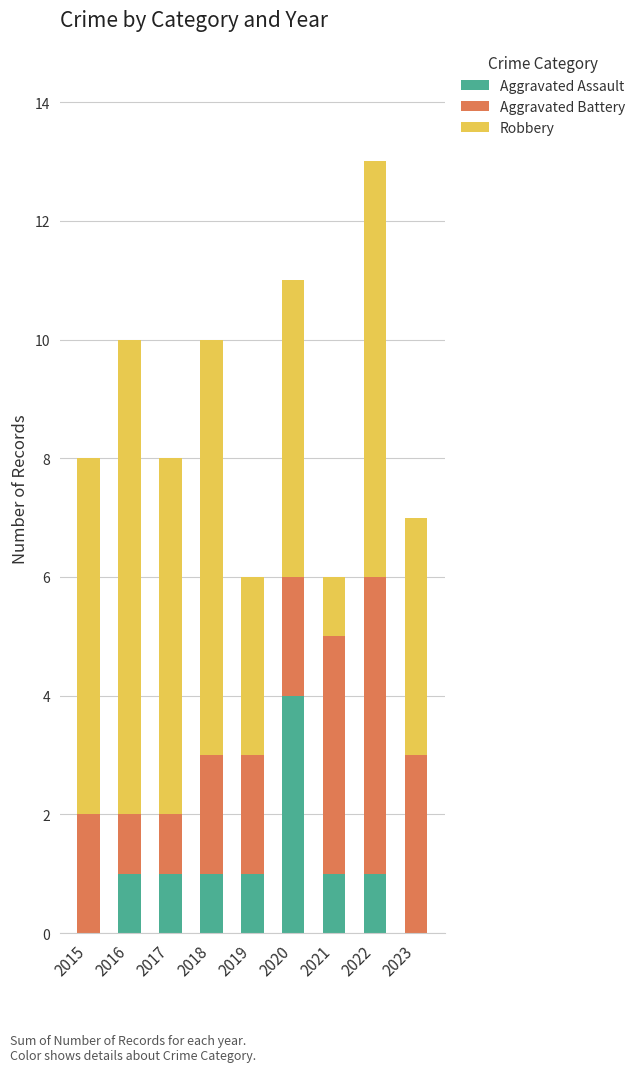

Reading left to right, list the values for the Aggravated Assault series.

2015=0	2016=1	2017=1	2018=1	2019=1	2020=4	2021=1	2022=1	2023=0